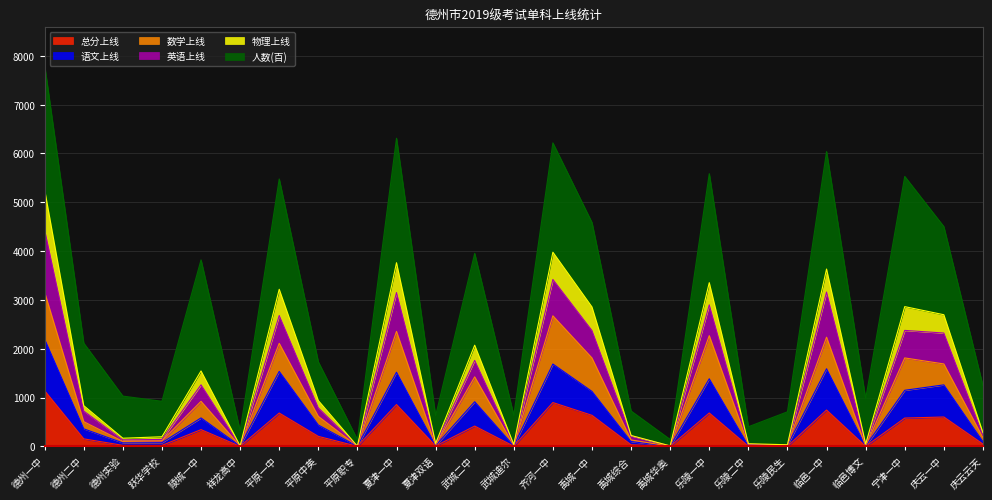

True or false: 总分上线 and 物理上线 intersect in this chart.

False